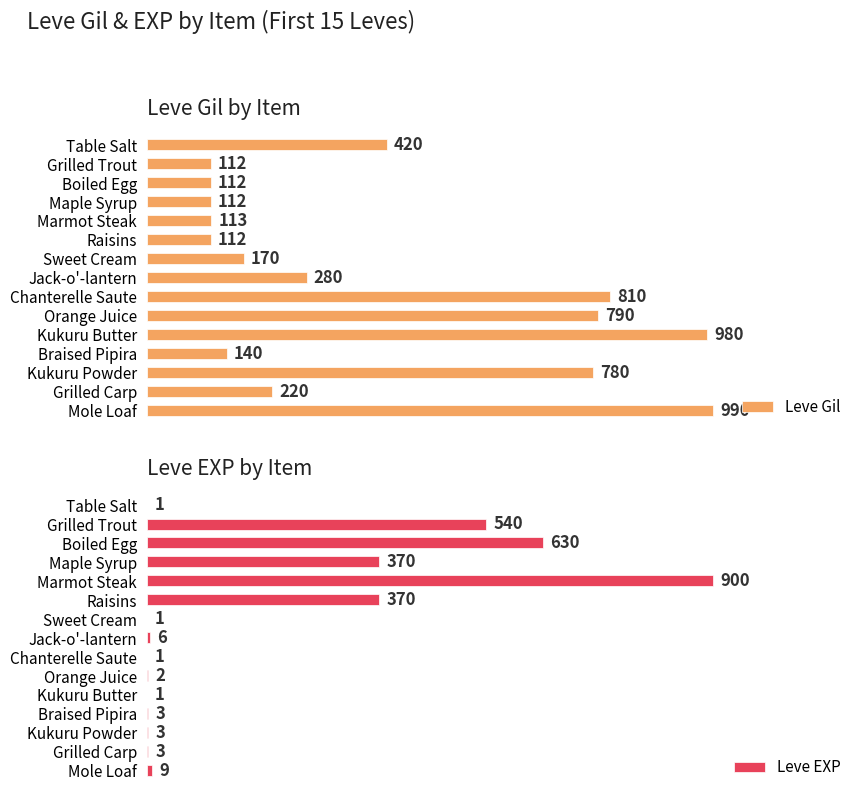

At which label does Leve Gil reach its peak?

Mole Loaf